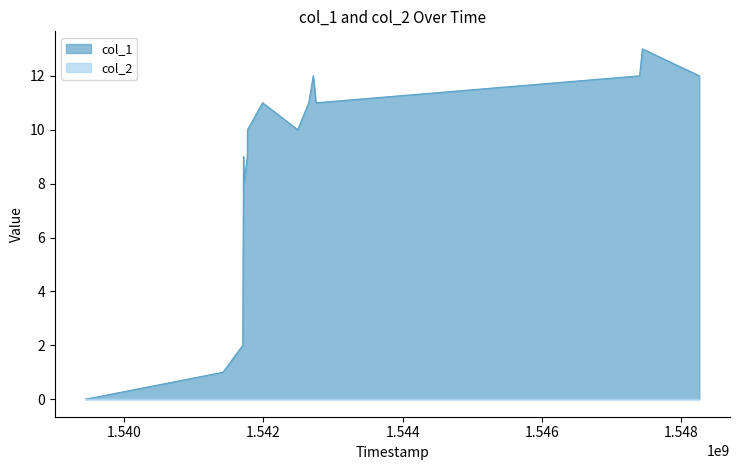

How many lines are shown in the chart?

2